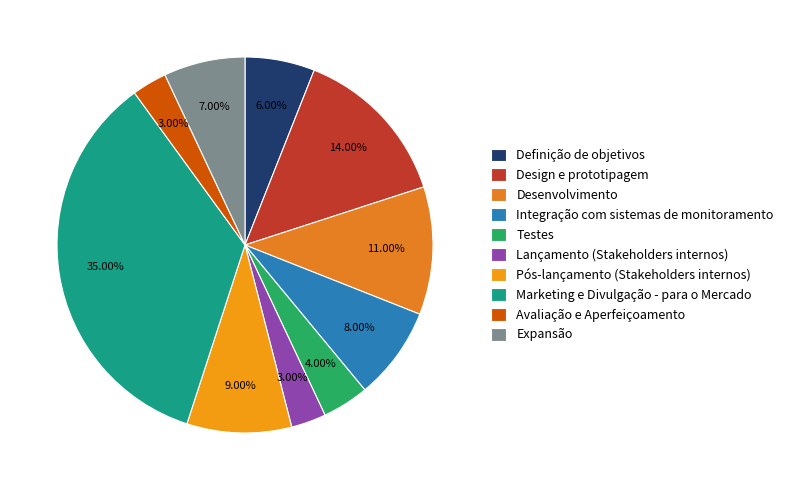

What is the total percentage of Lançamento (Stakeholders internos) and Marketing e Divulgação - para o Mercado?

38.0%